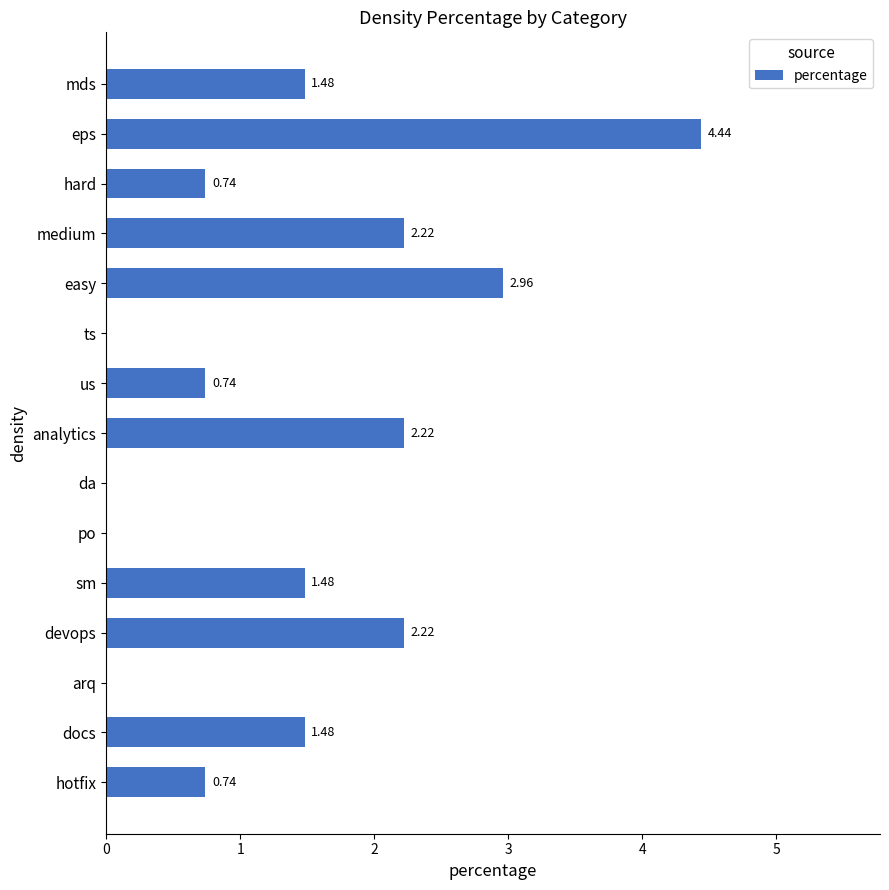

What is the sum of the values at devops and docs?

3.7